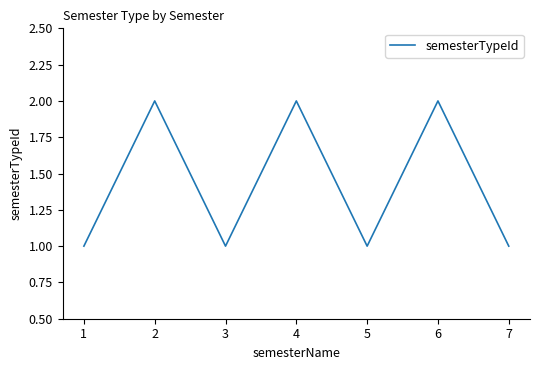

What is the difference between the maximum and minimum values?

1